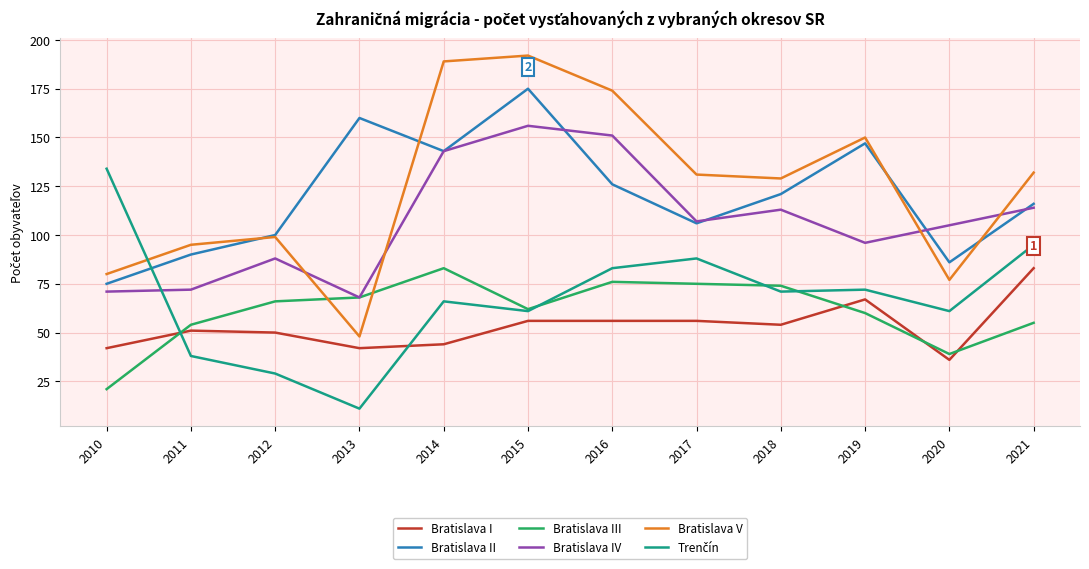

Where is Bratislava II nearest to the value 125?

2016